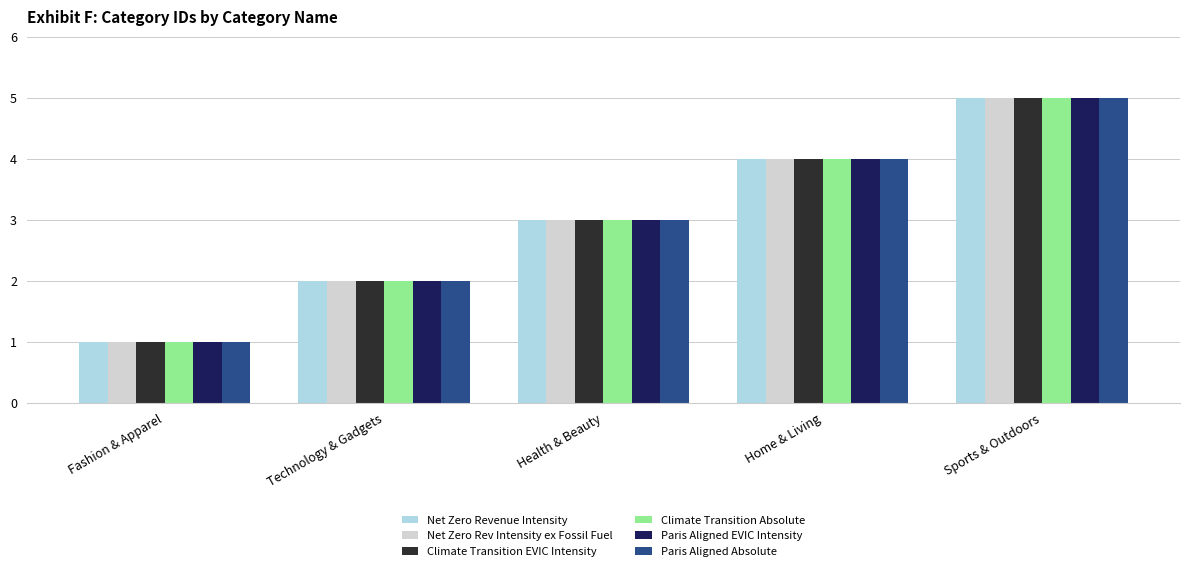

Rank the categories by Net Zero Rev Intensity ex Fossil Fuel value from highest to lowest.

Sports & Outdoors, Home & Living, Health & Beauty, Technology & Gadgets, Fashion & Apparel